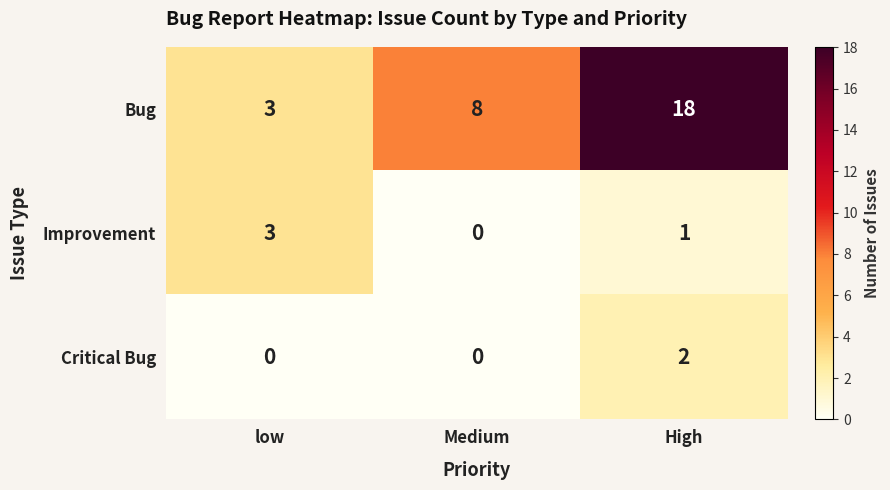

Which series has the widest spread of values?

Bug